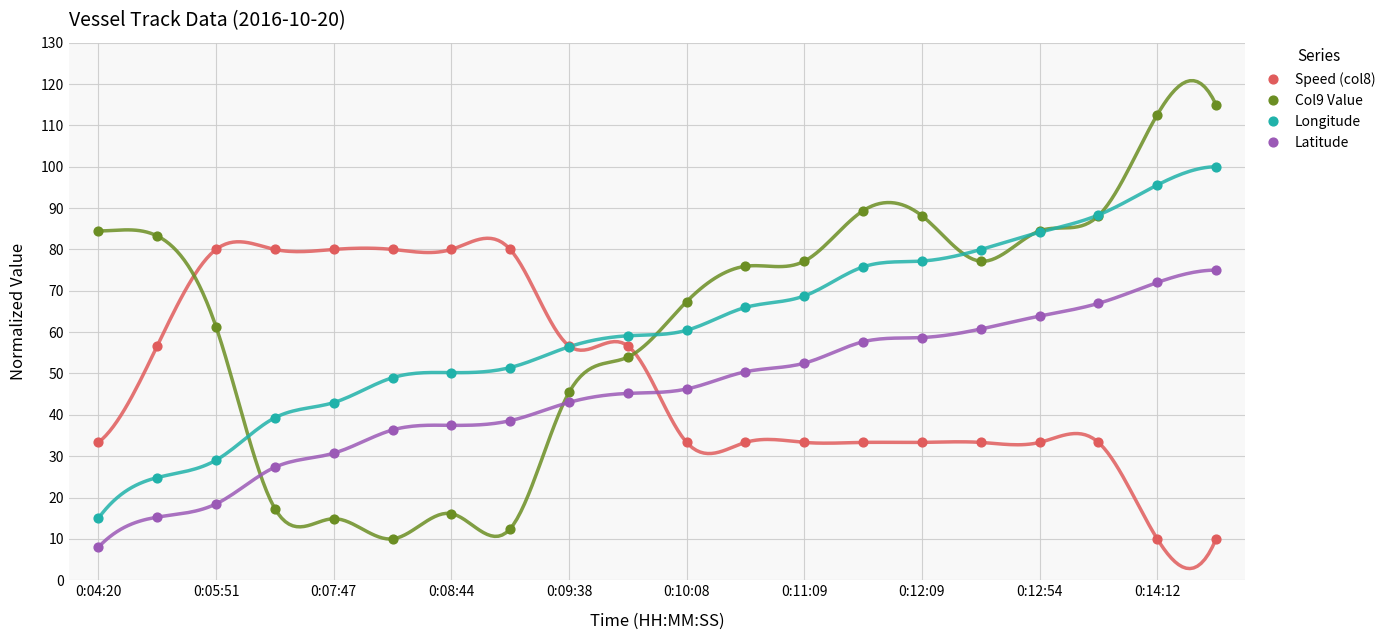

Which series has the widest spread of Y values?

Col9 Value